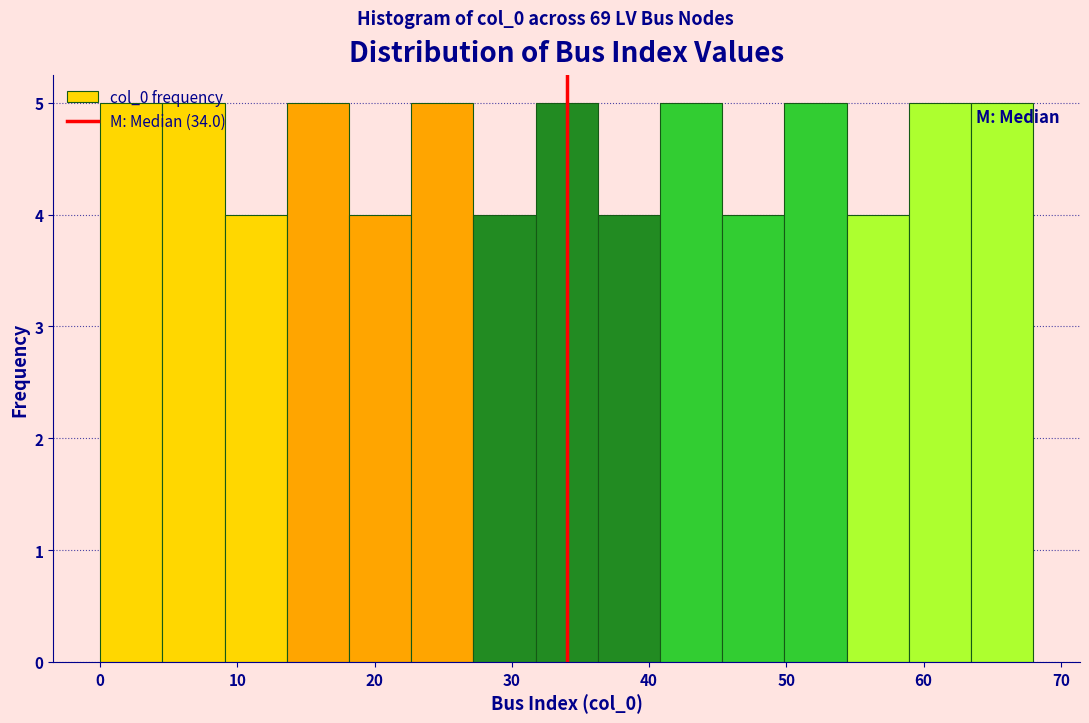

Reading left to right, list every bar in this chart as the range it spans on the x-axis followed by its height. Neither the bar edges nor the heights are printed on the chart, so give them approximately, as read against the axes.

0 to 5: 5
5 to 9: 5
9 to 14: 4
14 to 18: 5
18 to 23: 4
23 to 27: 5
27 to 32: 4
32 to 36: 5
36 to 41: 4
41 to 45: 5
45 to 50: 4
50 to 54: 5
54 to 59: 4
59 to 63: 5
63 to 68: 5